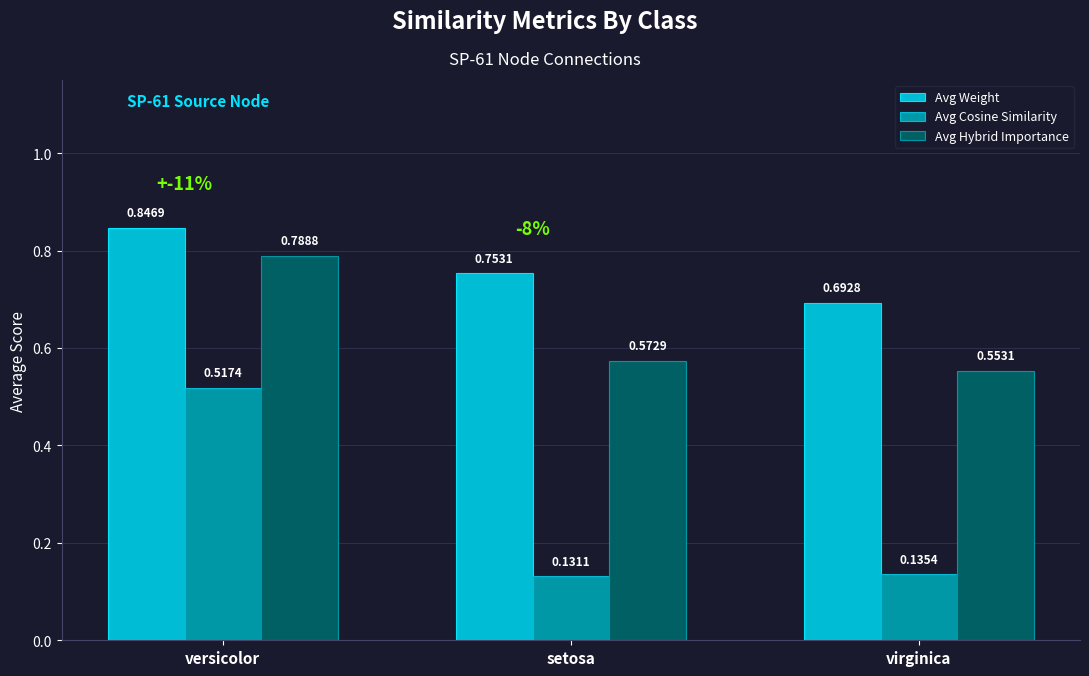

At which category is the sum across all series the highest?

versicolor